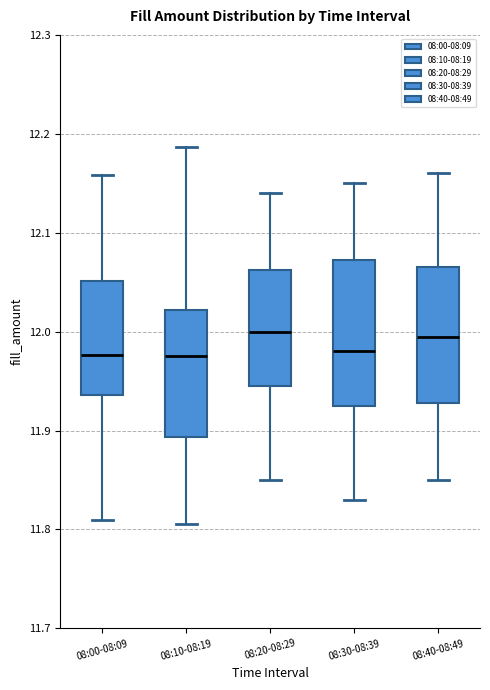

Where does the lower whisker of the box for 08:20-08:29 end on the y-axis? The values are not printed on the chart, so give them approximately, as read against the axis.

11.85